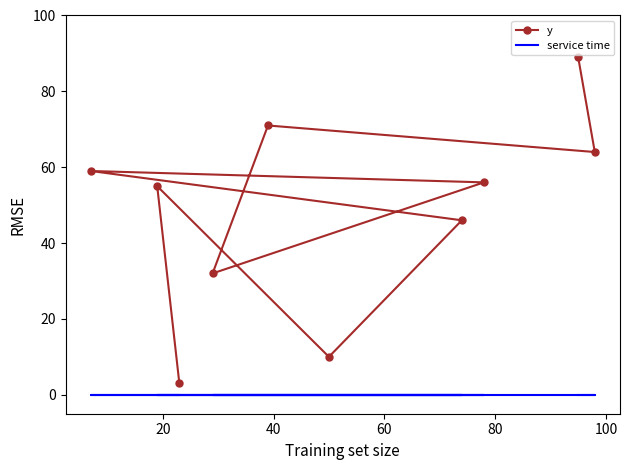

What position from the right is 40?

8